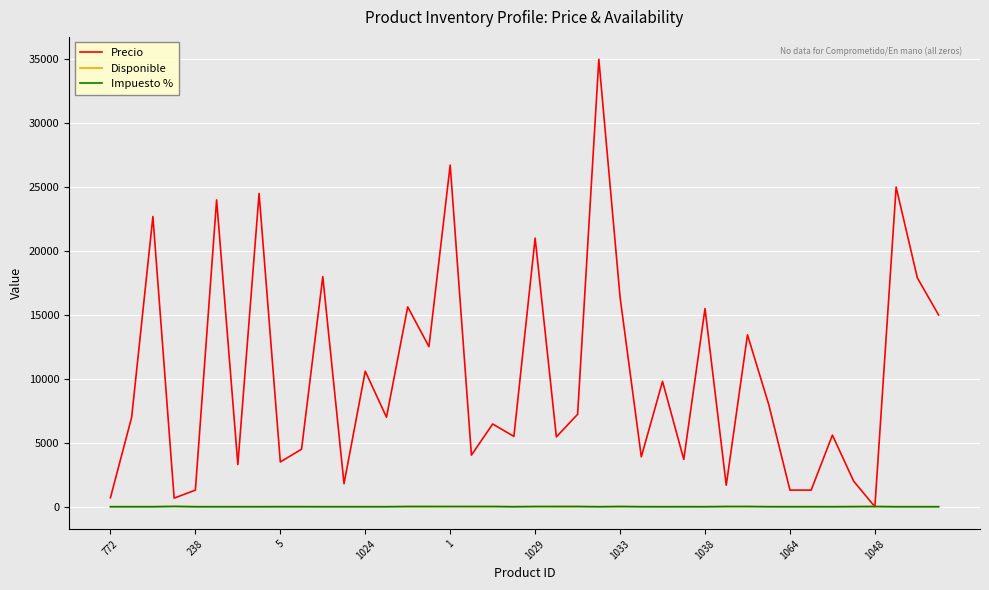

Which series has the largest range (max minus min)?

Precio